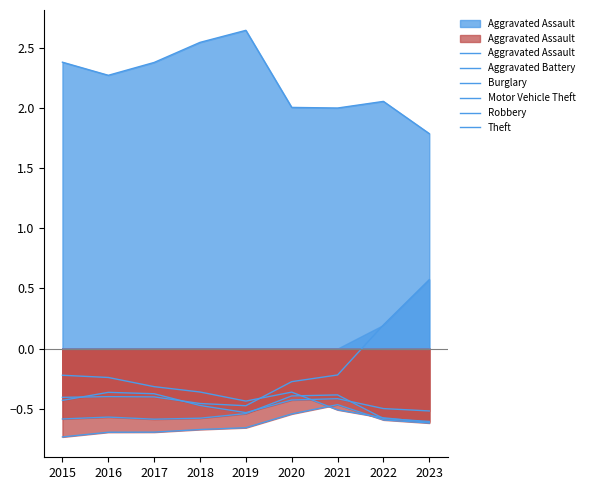

True or false: Motor Vehicle Theft and Aggravated Assault intersect in this chart.

False